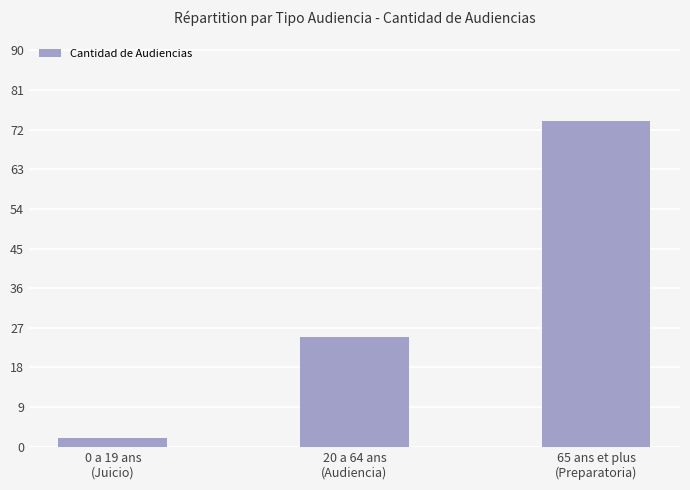

How many bars are there in total?

3